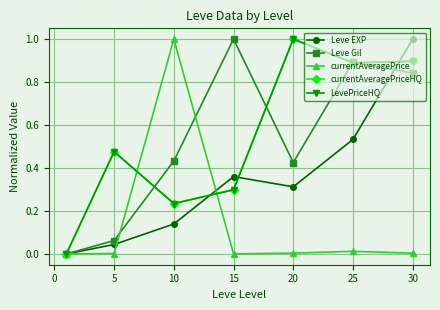

Does the chart have visible grid lines?

Yes